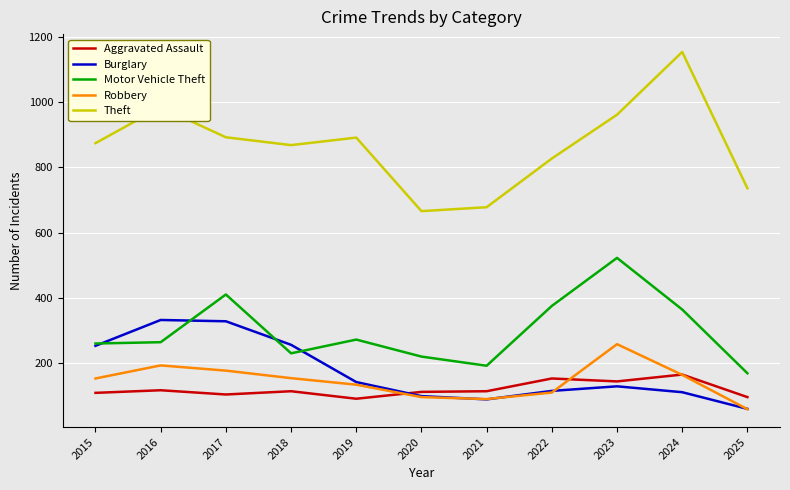

What is the sum of all Theft values?

9530